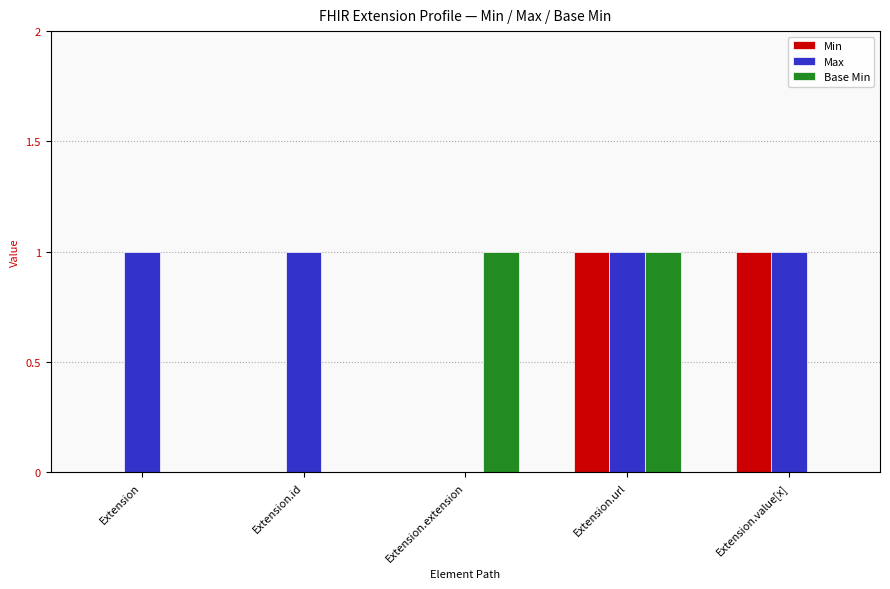

At which category is the sum across all series the highest?

Extension.url